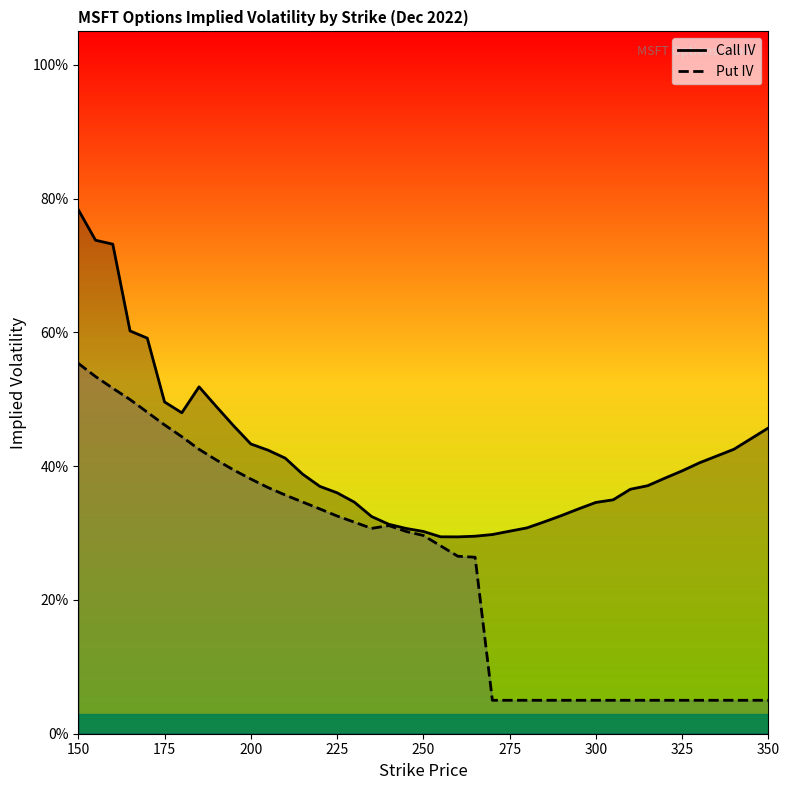

Is this an area chart (filled region under the line)?

No